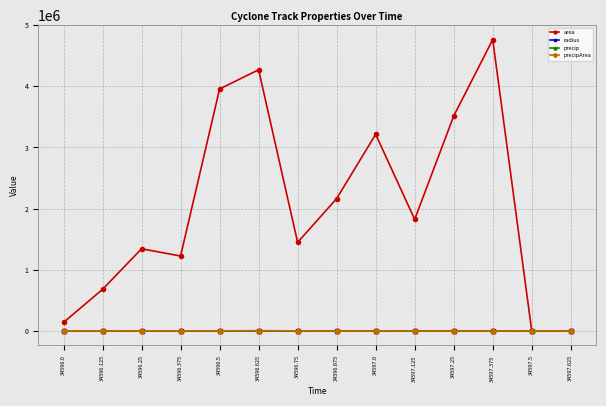

Which series has the largest range (max minus min)?

area